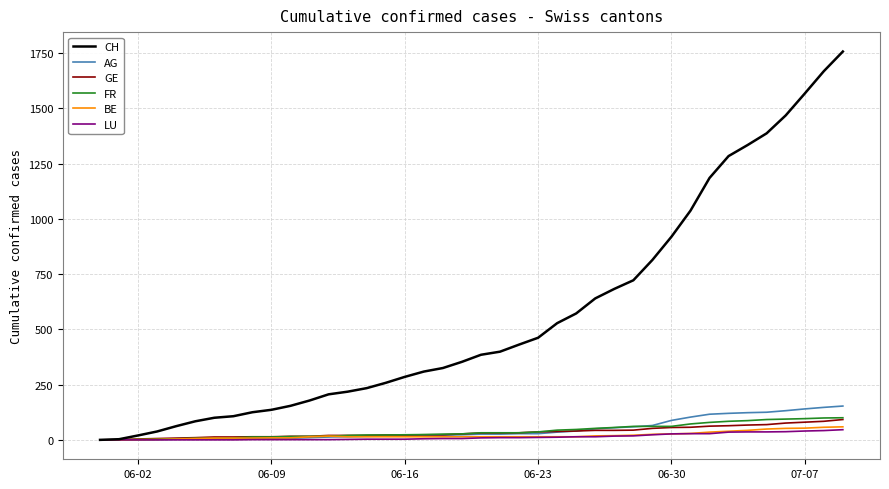

How many series are shown in this chart?

6